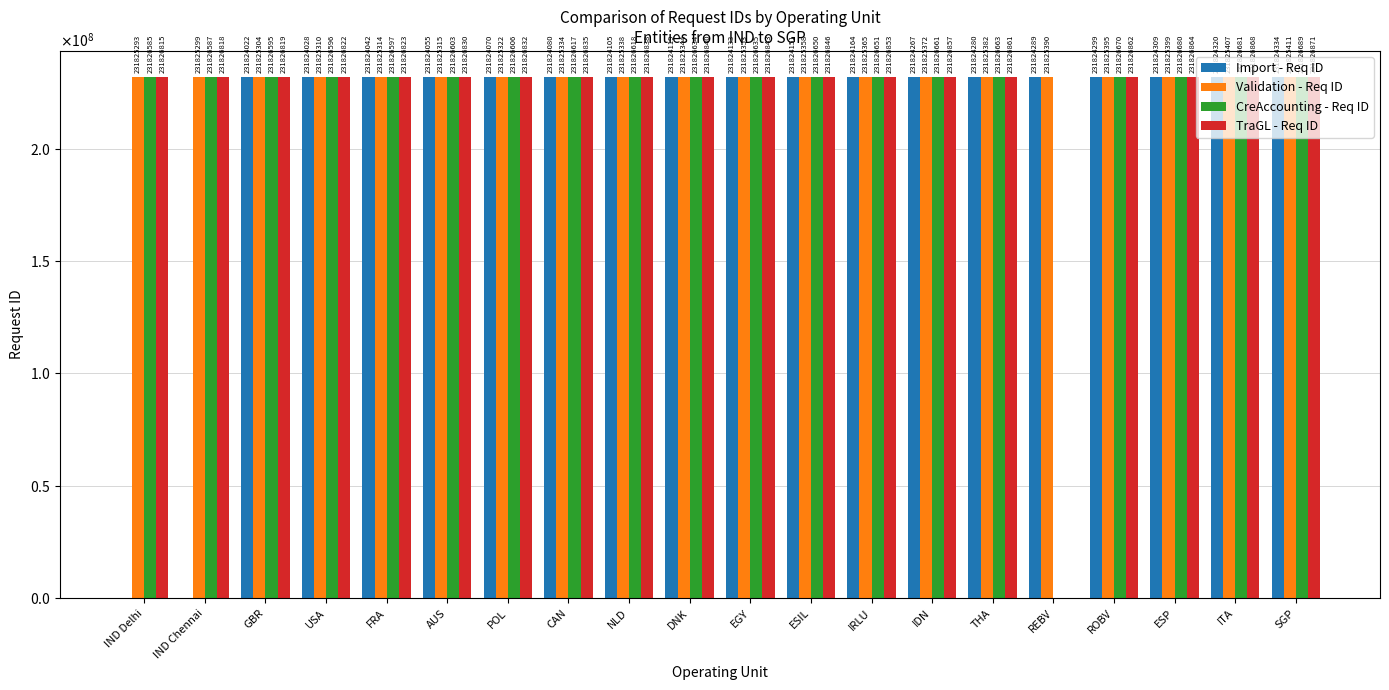

What are all the series names shown in the legend?

Import - Req ID, Validation - Req ID, CreAccounting - Req ID, TraGL - Req ID